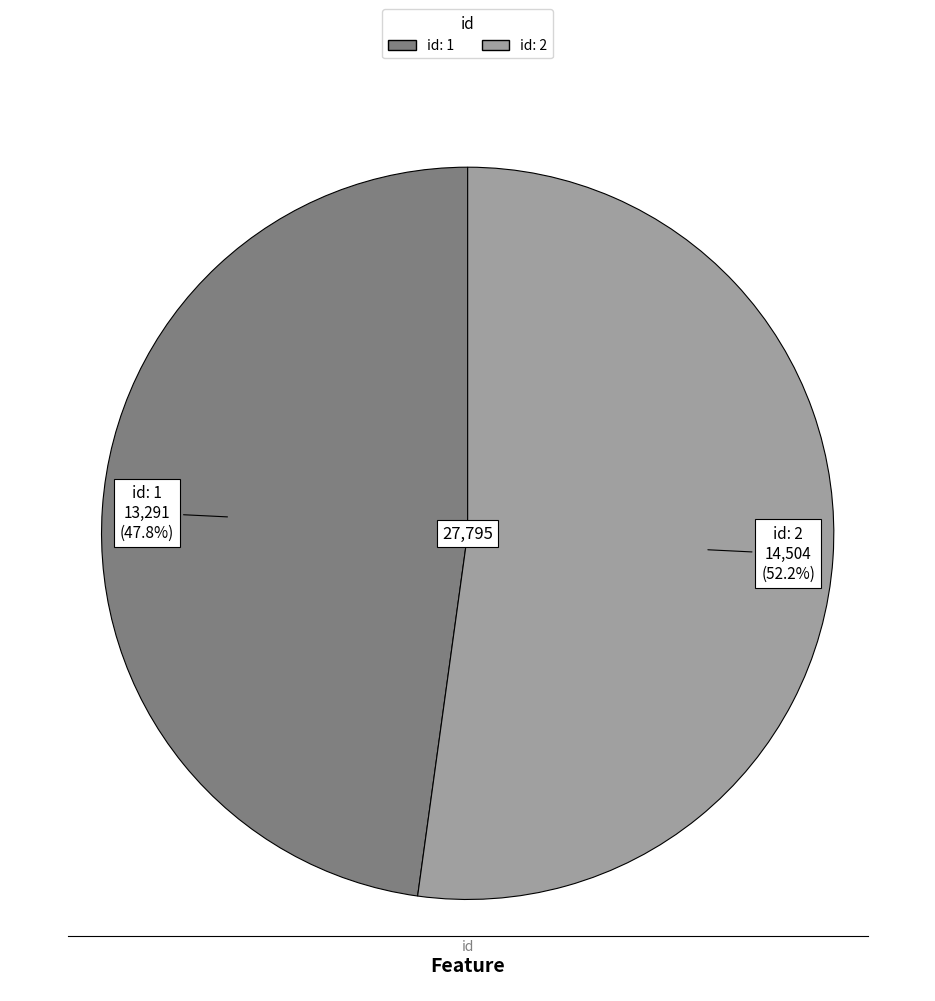

Is there a majority slice in this chart?

Yes